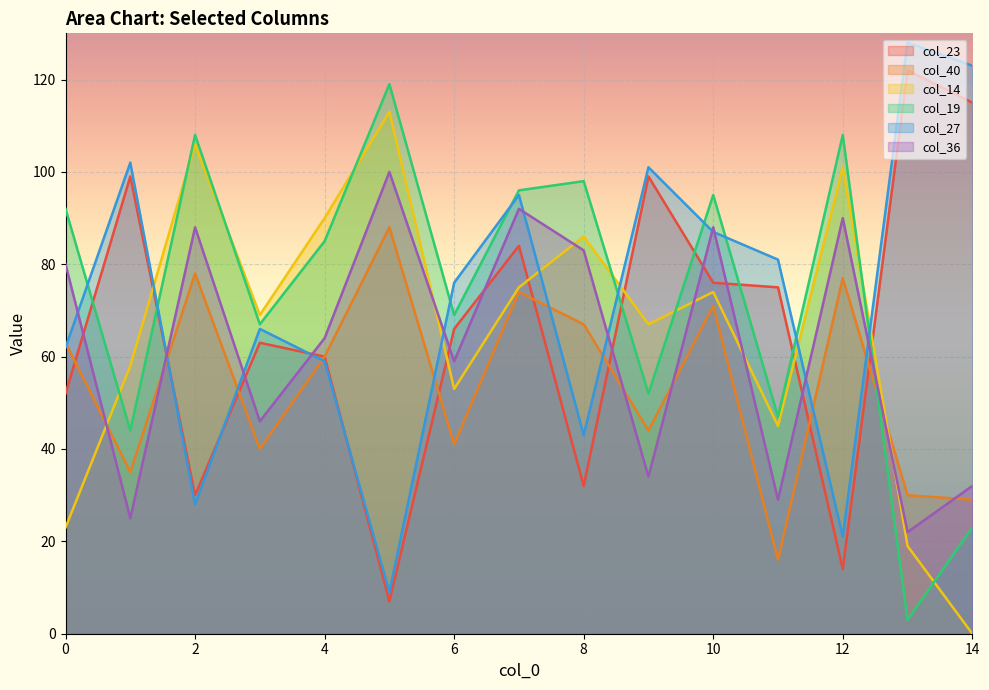

True or false: col_23 and col_14 intersect in this chart.

True